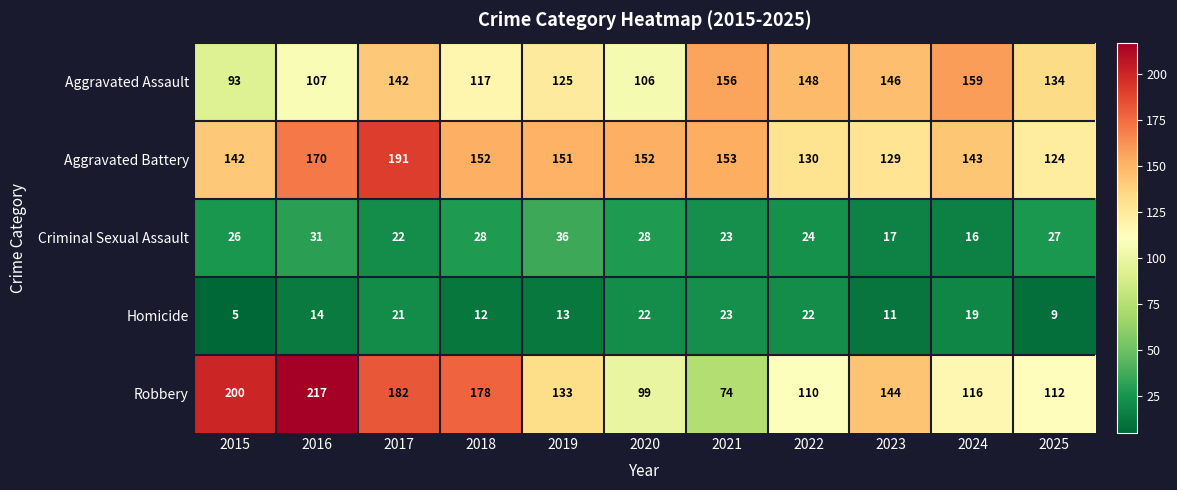

How many data points in Criminal Sexual Assault are less than 26?

5